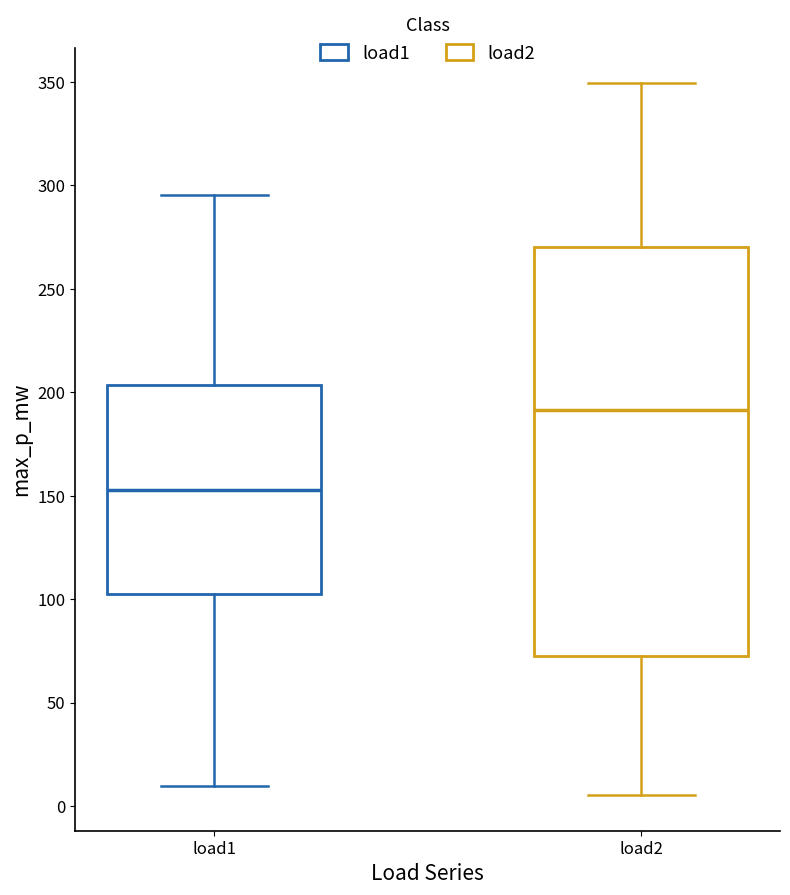

Comparing the boxes themselves (not the whiskers), which one is the tallest?

load2